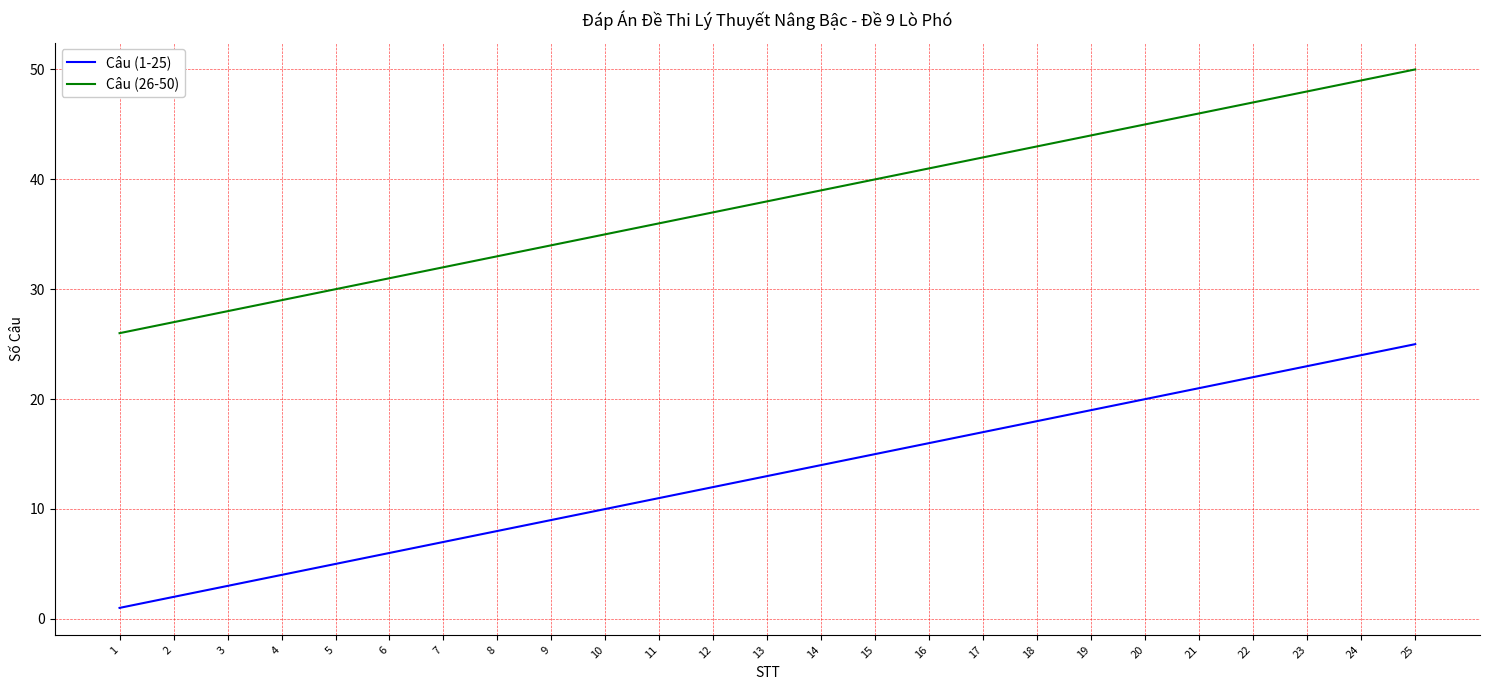

Which category has the lowest value across all series?

1